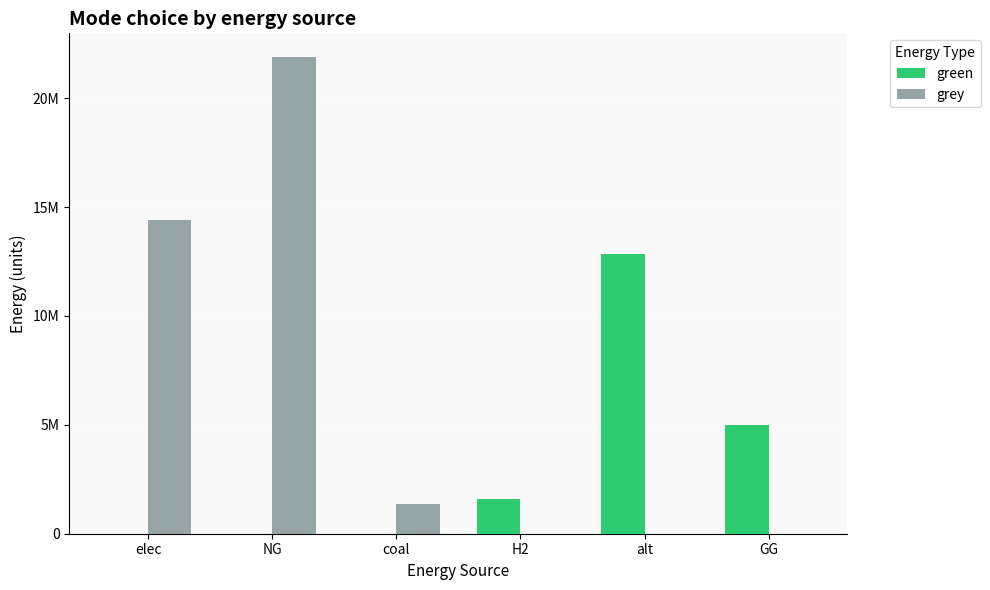

What are all the series names shown in the legend?

green, grey